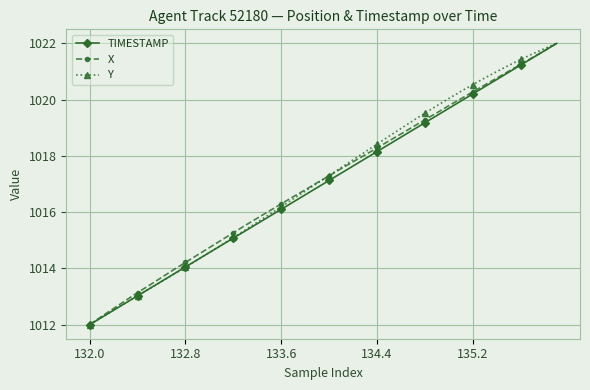

What is the value of the TIMESTAMP point at the 30th from the left?

1019.4